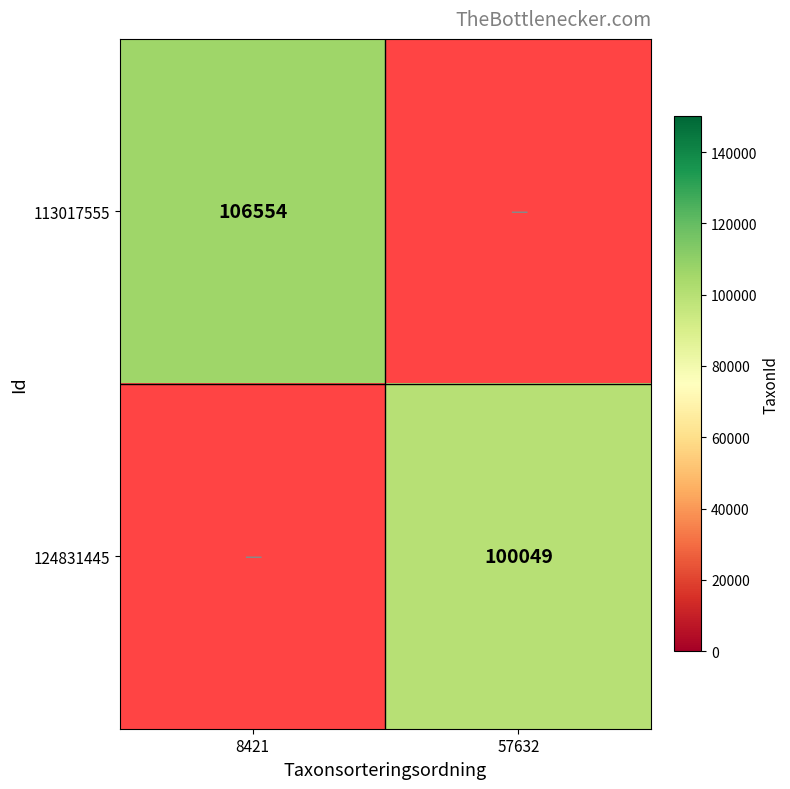

True or false: 124831445 has a value of 24793 at 57632.

False